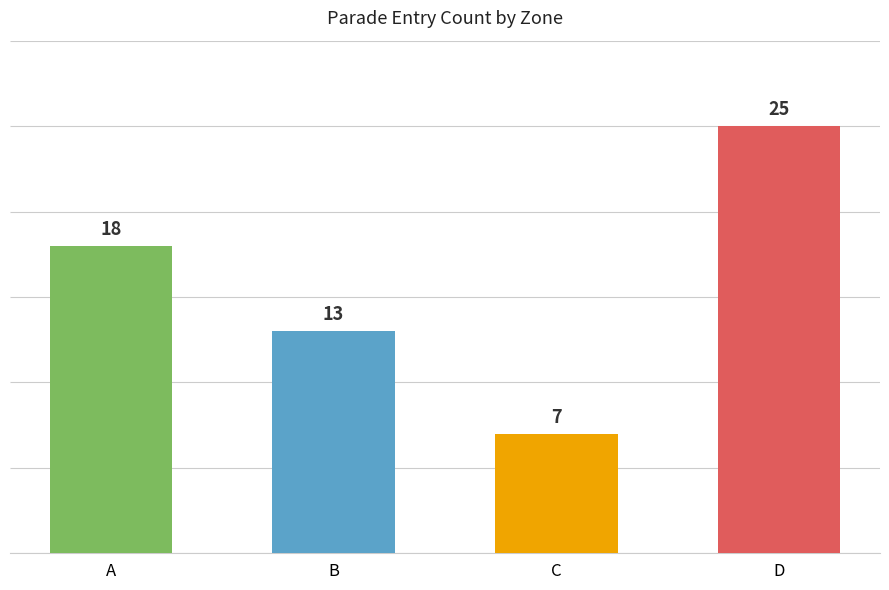

What is the value of the 3rd bar from the left?

7